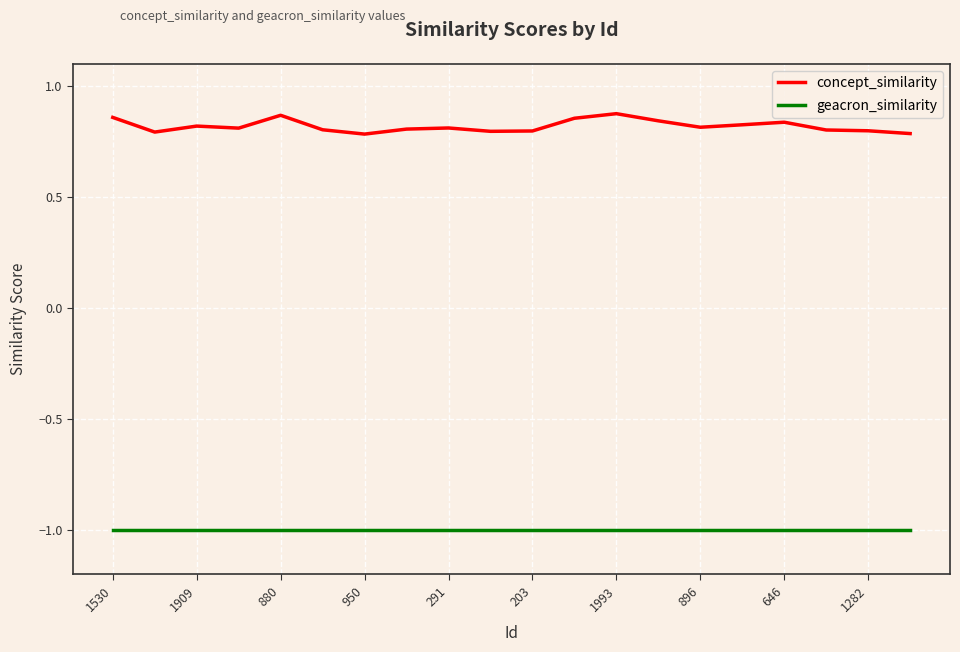

What is the highest value of the geacron_similarity series?

-1.0